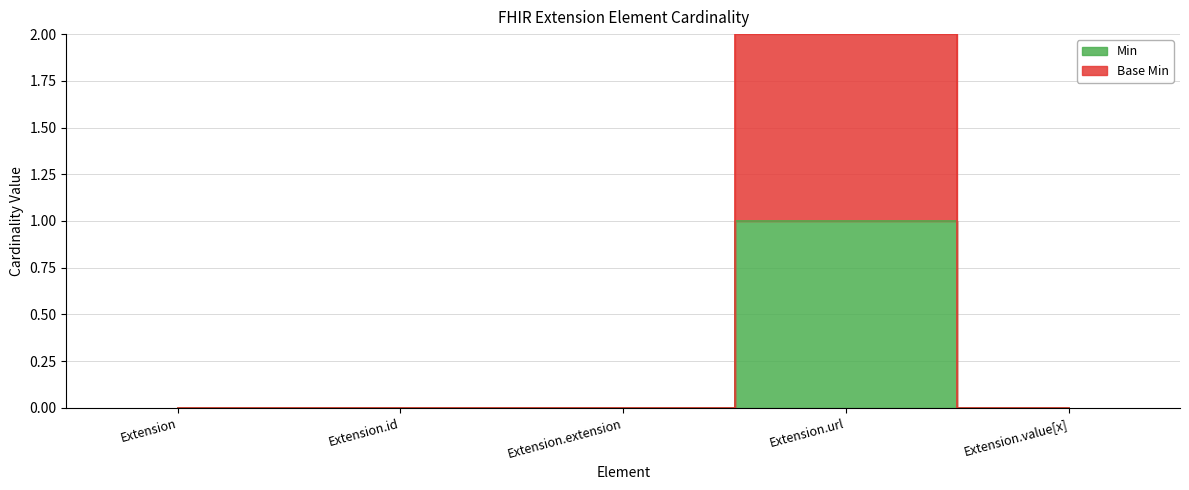

What are all the series names shown in the legend?

Min, Base Min